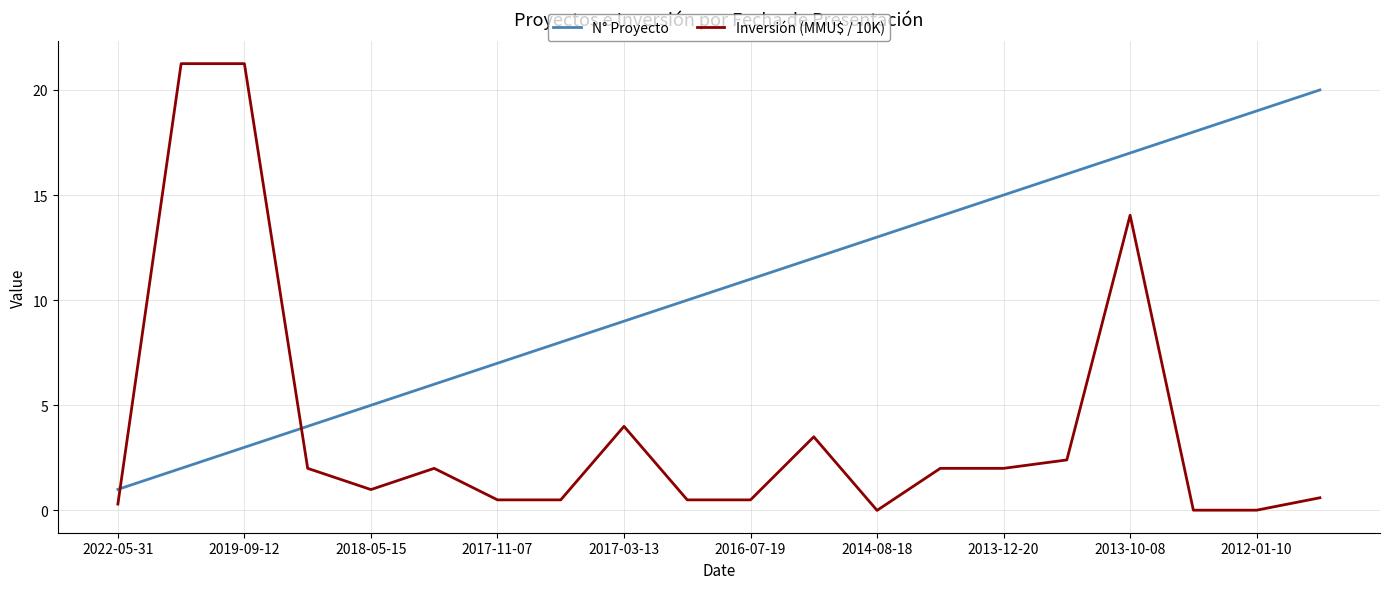

True or false: Inversión (MMU$ / 10K) and N° Proyecto cross at least once.

True